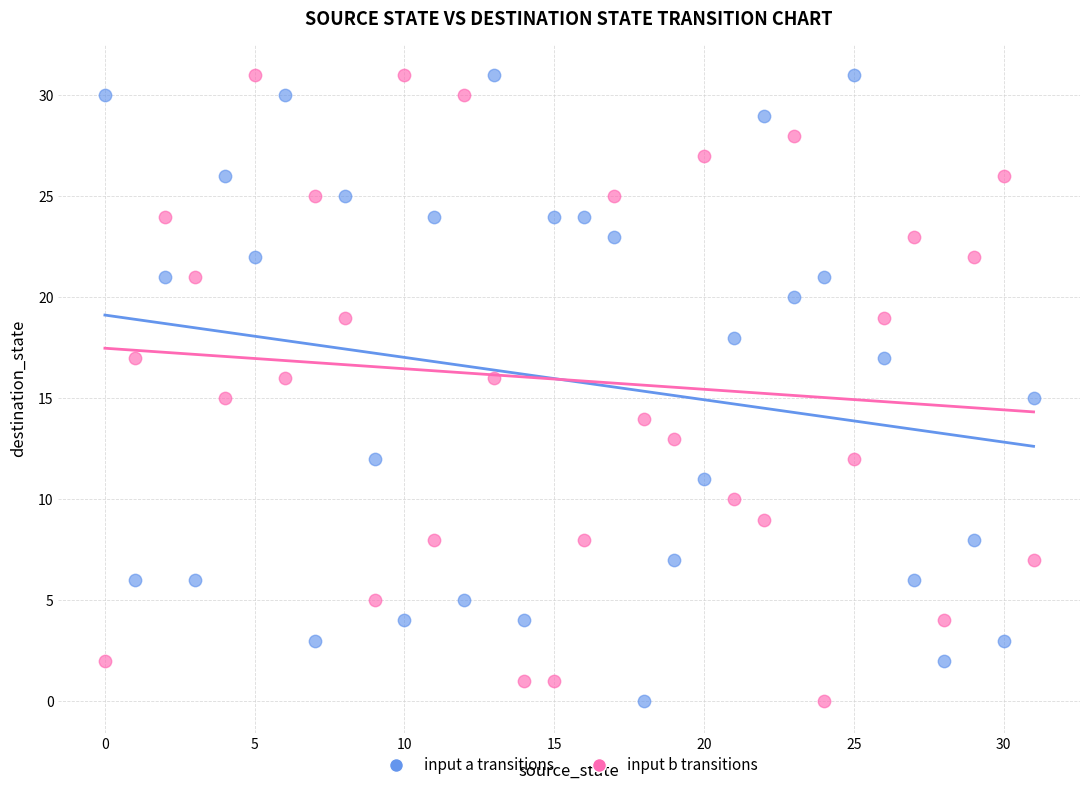

Across all data points, what is the range of Y values (max minus min)?

31